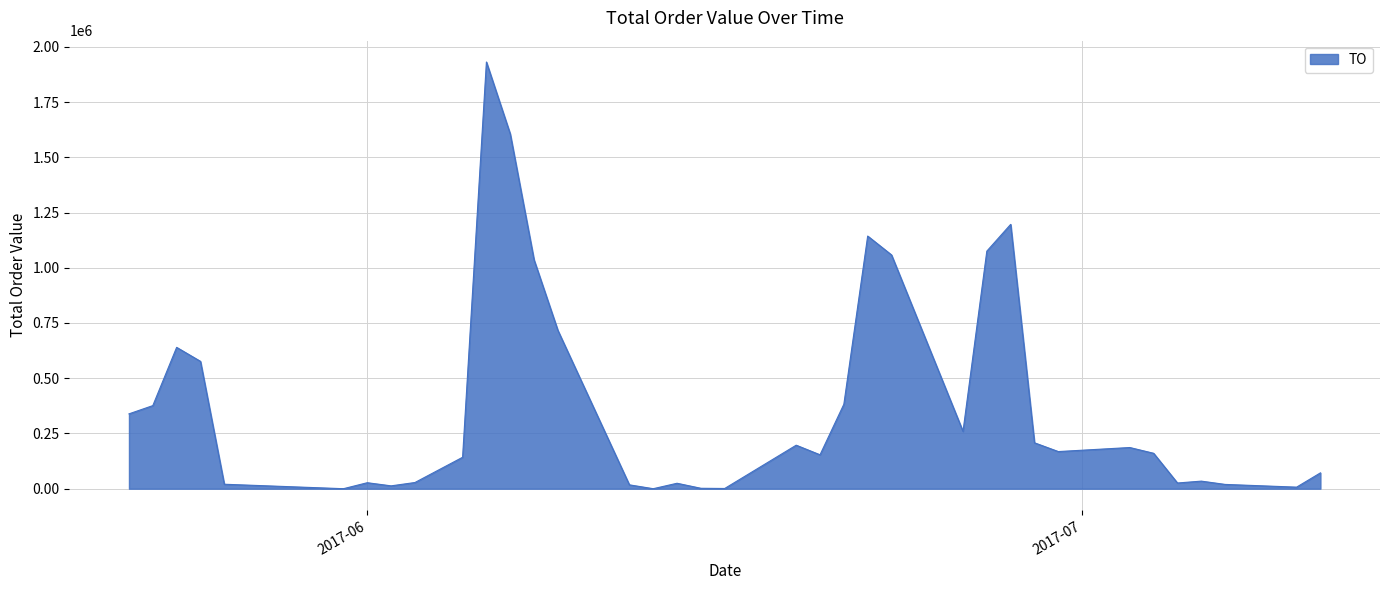

What is the maximum value shown in the chart?

1931300